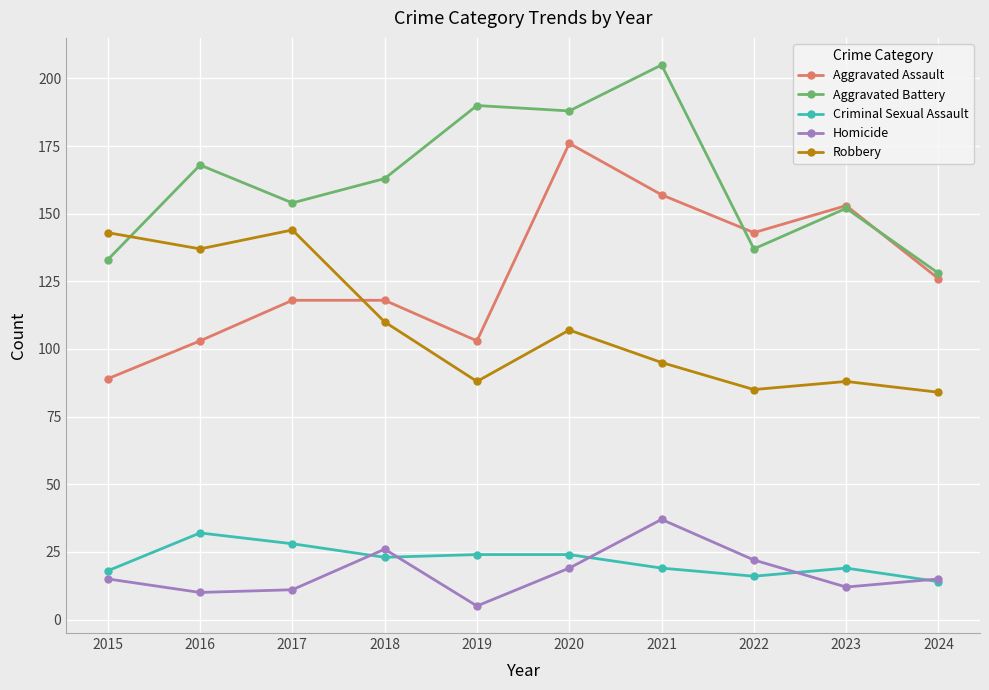

Reading left to right, what are all the values shown in this chart?

Aggravated Assault: 89	103	118	118	103	176	157	143	153	126
Aggravated Battery: 133	168	154	163	190	188	205	137	152	128
Criminal Sexual Assault: 18	32	28	23	24	24	19	16	19	14
Homicide: 15	10	11	26	5	19	37	22	12	15
Robbery: 143	137	144	110	88	107	95	85	88	84